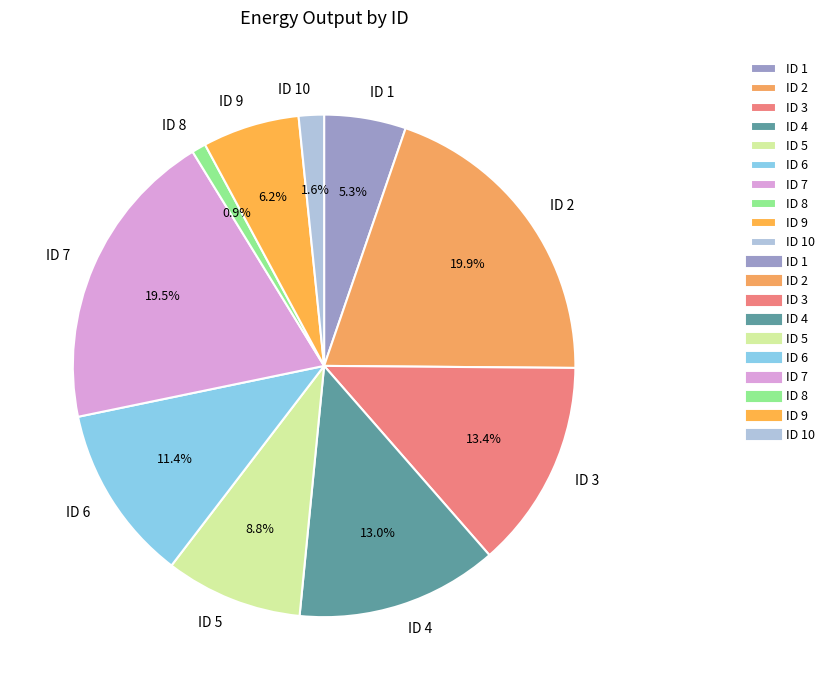

Approximately how many times larger is the value at ID 5 compared to ID 4?

0.7